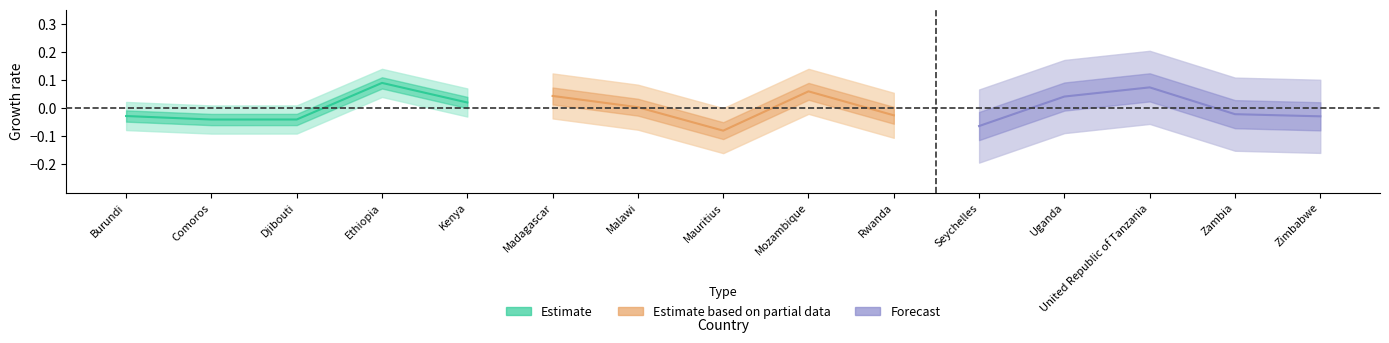

True or false: Estimate has a value of -0.0 at Burundi.

True